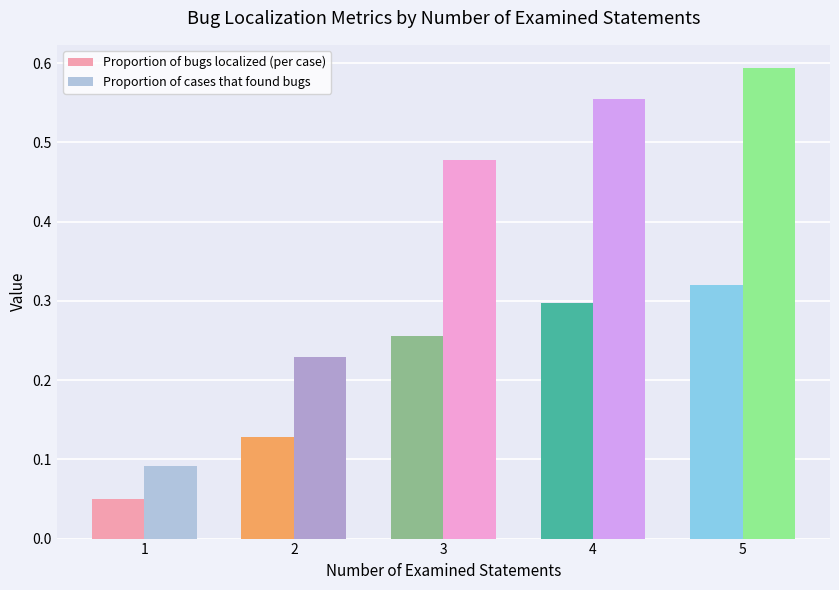

How many bars are there in each group?

2